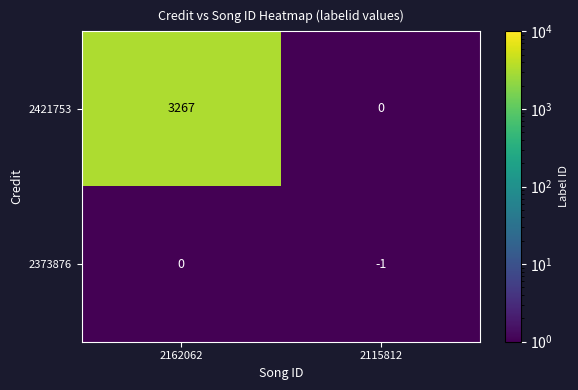

Rank the series by their maximum value, from highest to lowest.

2421753, 2373876